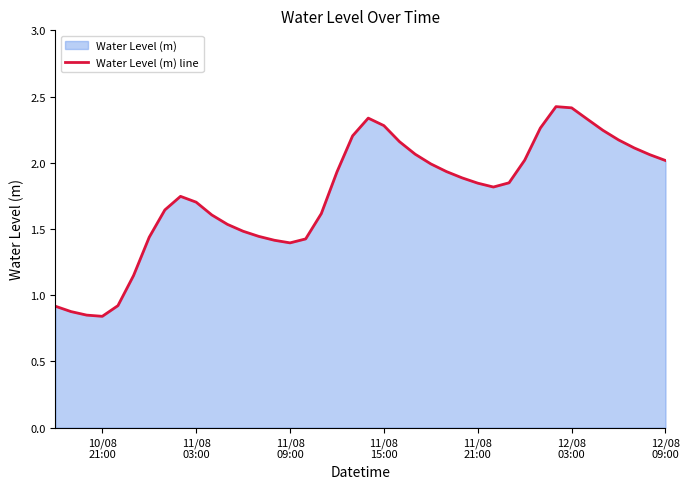

What is the sum of all values?

70.4